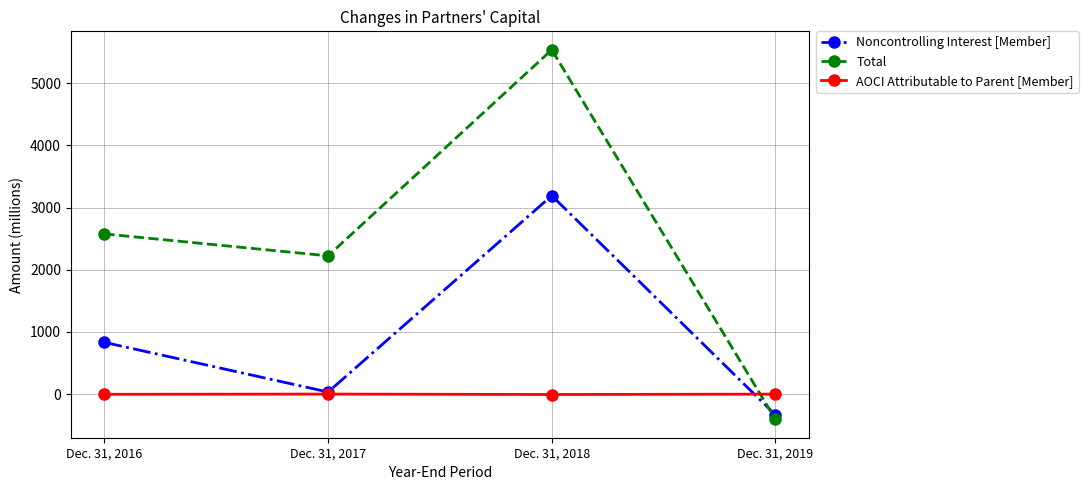

What are all the series names shown in the legend?

Noncontrolling Interest [Member], Total, AOCI Attributable to Parent [Member]